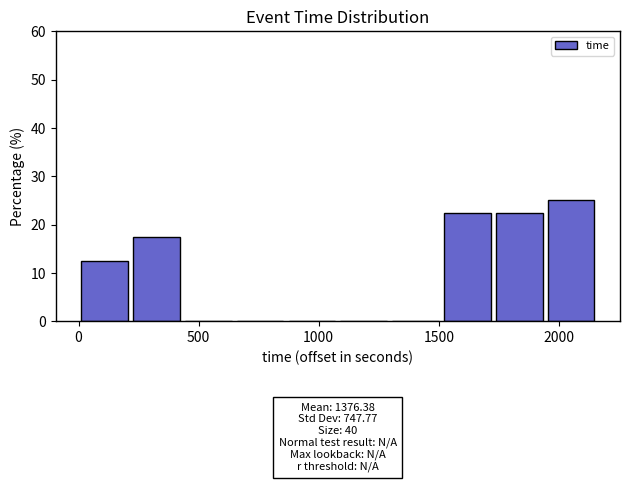

Over which range of the x-axis is the bar tallest?

1950 to 2150